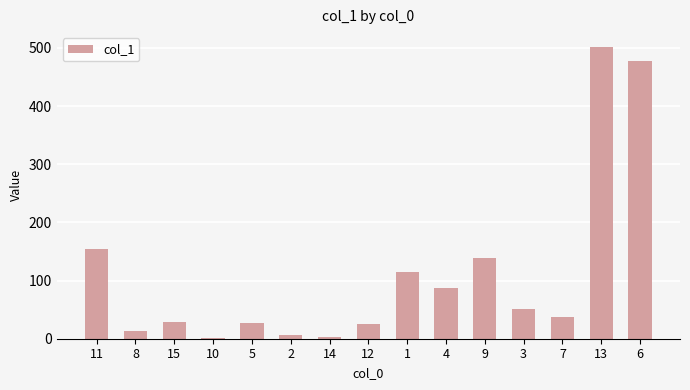

What is the value of the 1st bar from the left?

153.8